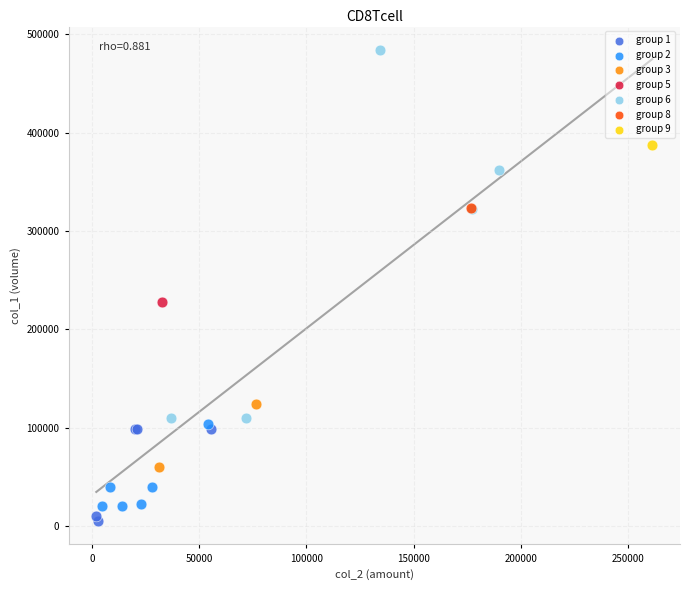

Which series contains the highest Y value?

group 6